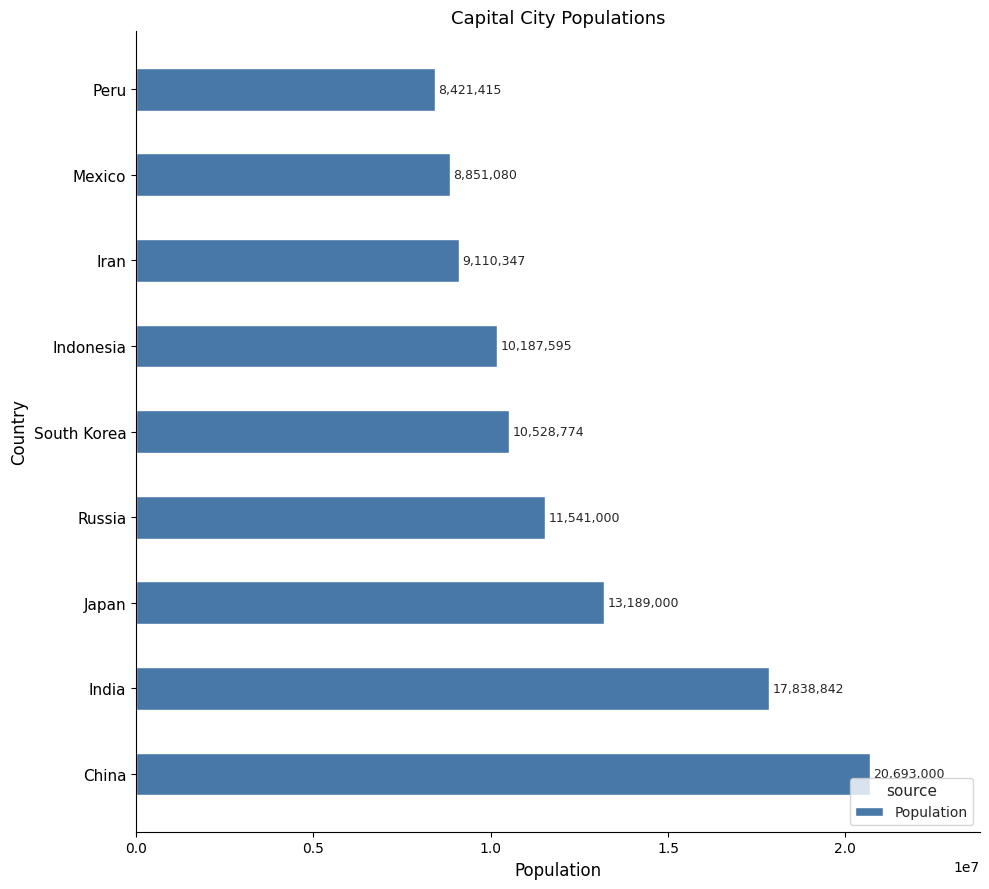

Count the number of categories in the chart.

9